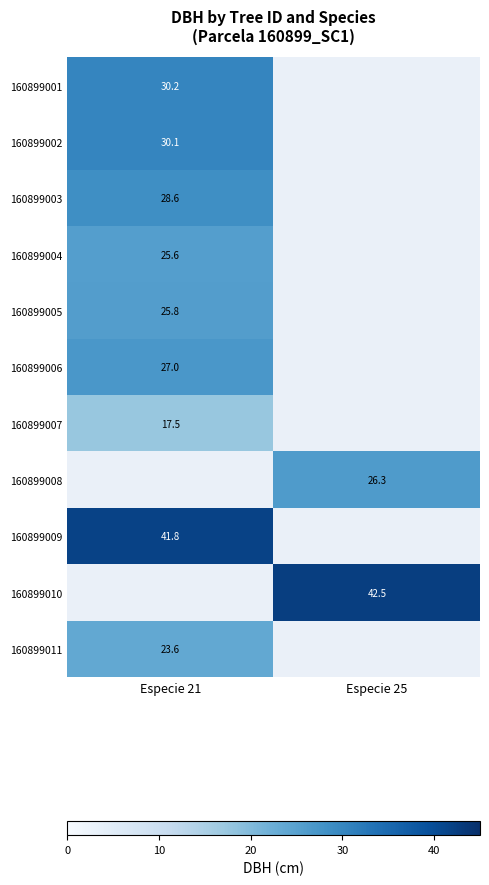

The value of 160899010 at Especie 25 is 42.5. True or false?

True